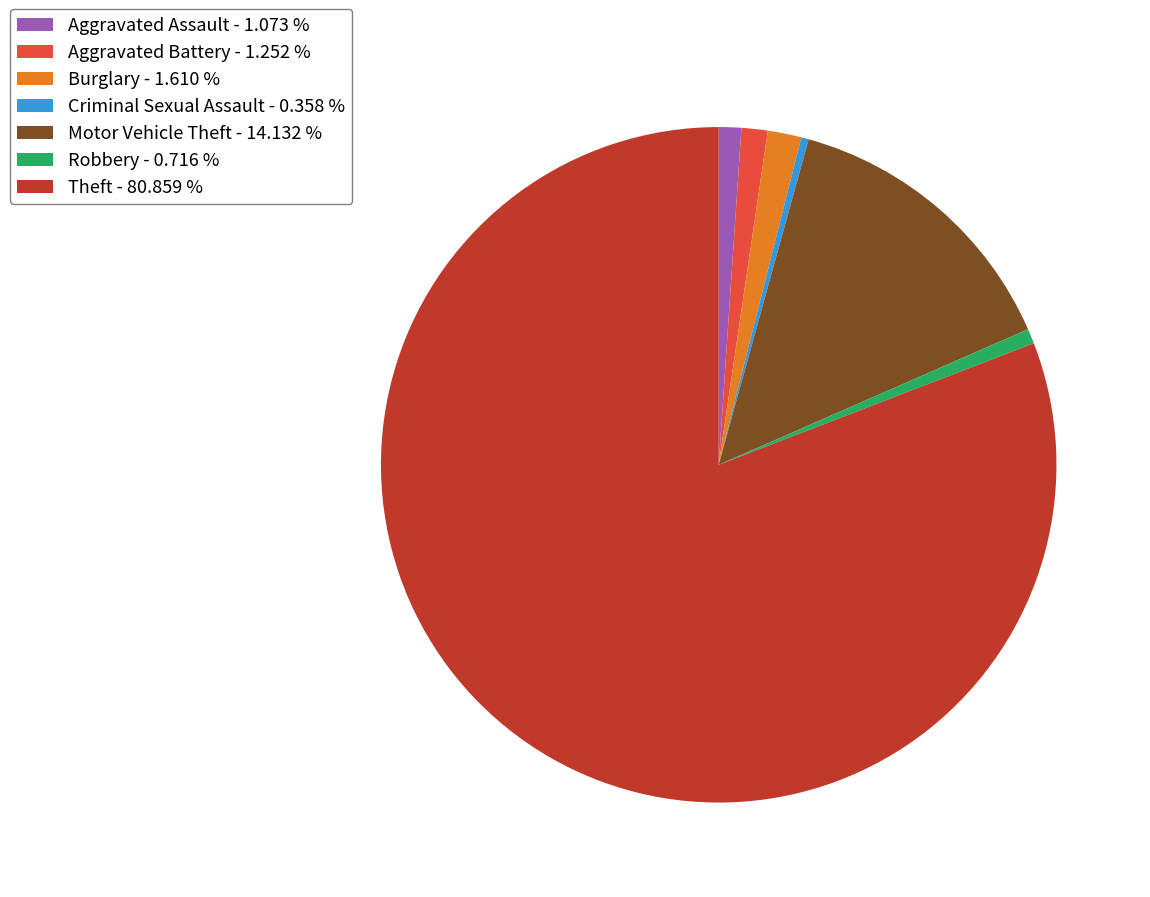

Do Theft - 80.859 % and Motor Vehicle Theft - 14.132 % together represent more than half of the pie?

Yes